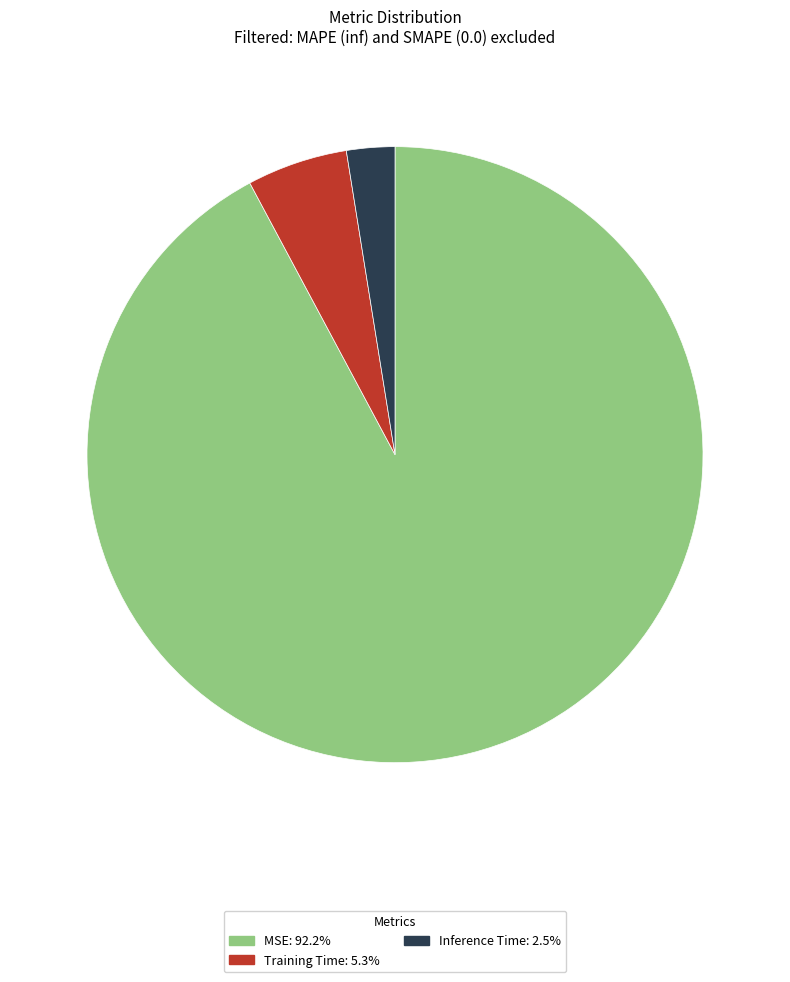

Does Training Time: 5.3% account for over 50% of the chart?

No